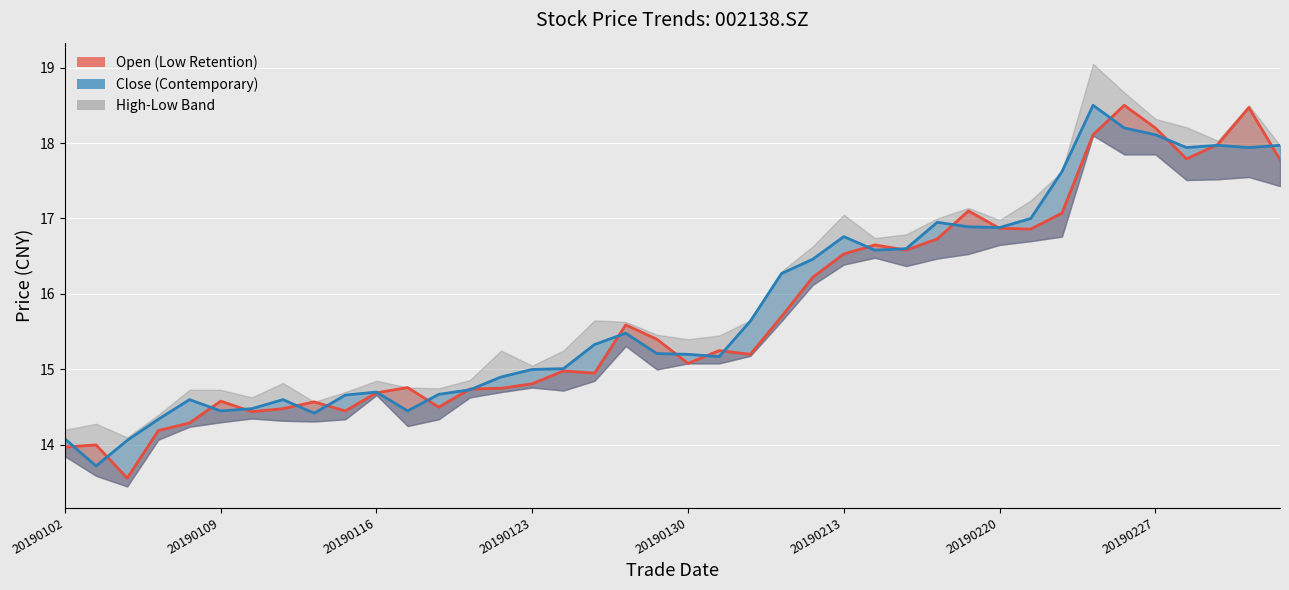

True or false: Open and Close cross at least once.

True